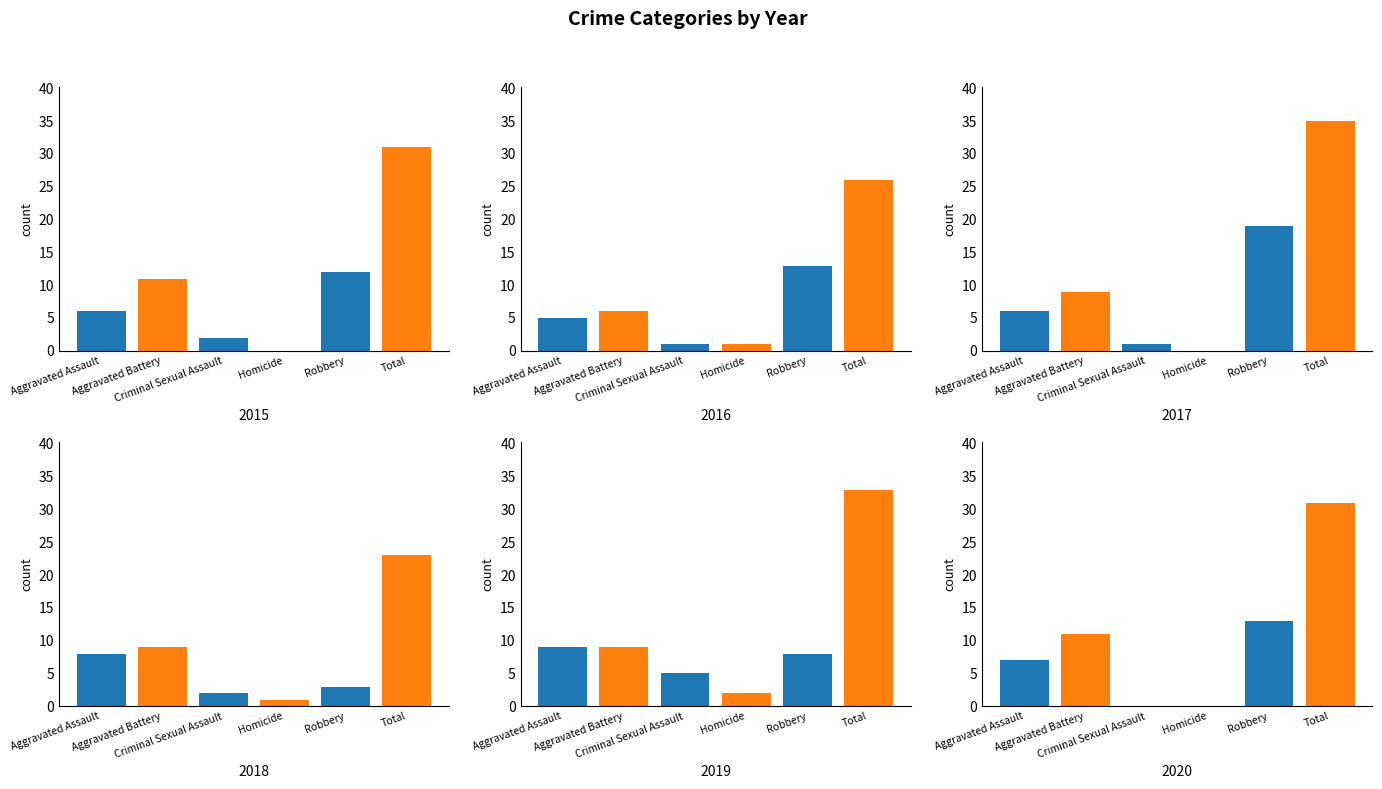

What is the value of the 2018 bar at the 5th from the left?

3